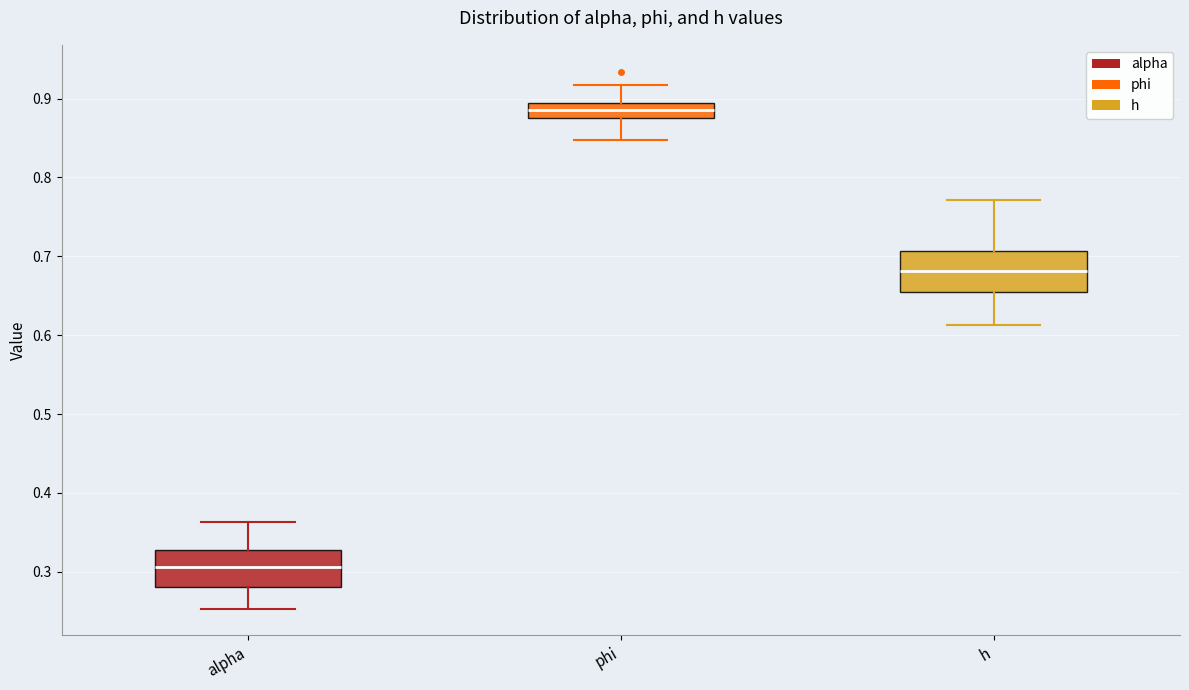

Which box has the highest median line?

phi